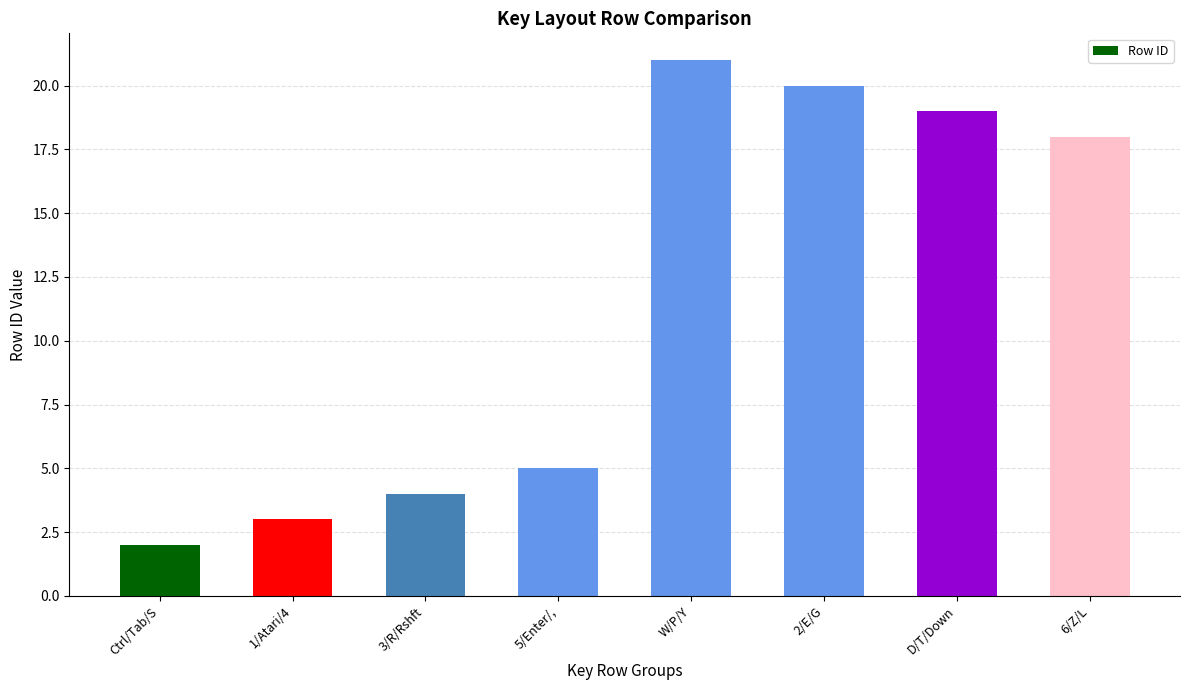

How many bars are there in total?

8